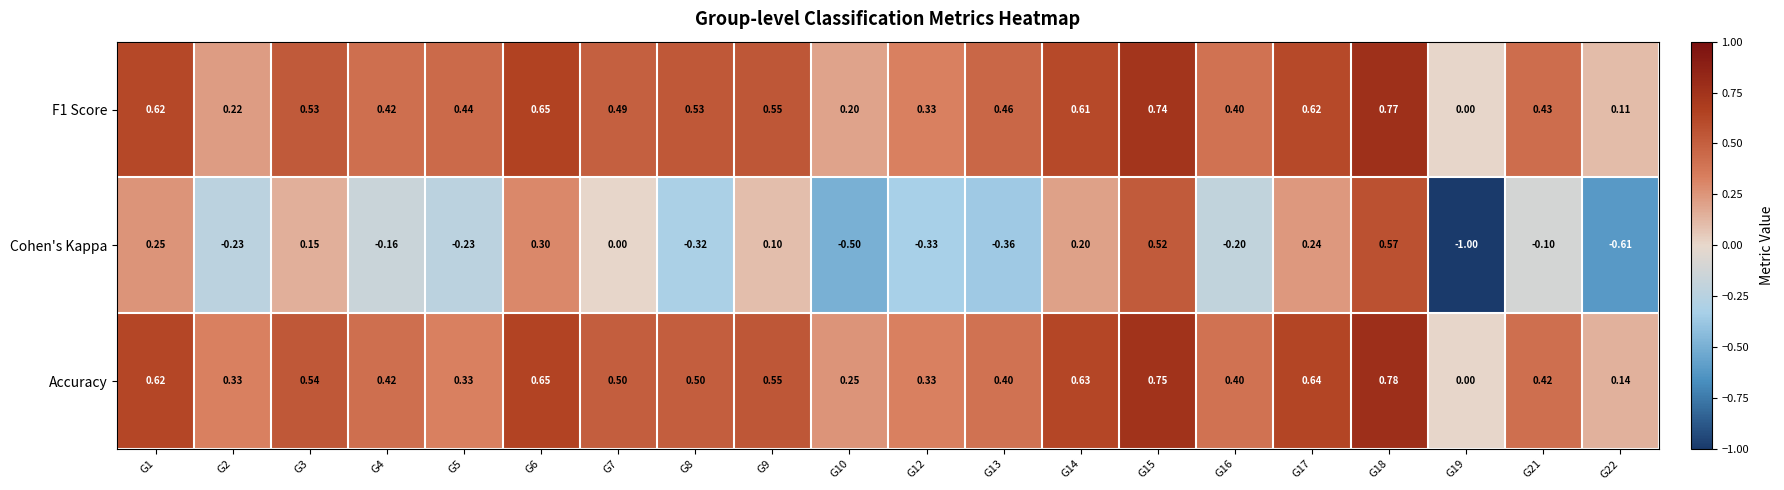

Count the number of categories in the chart.

20